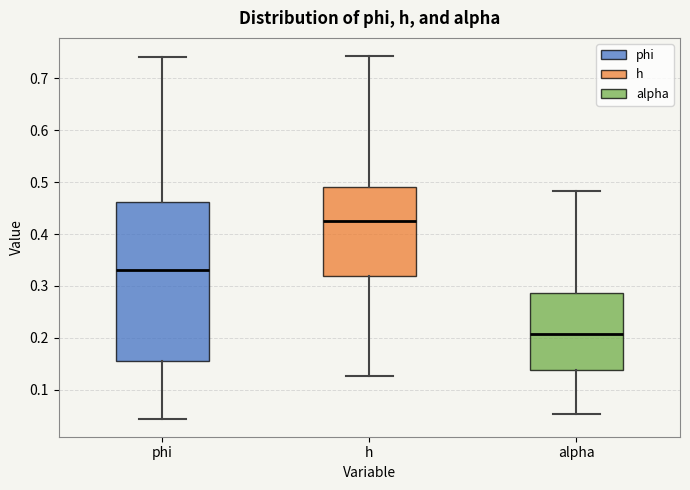

Reading left to right, transcribe this box plot: for each box, give where its median line is, the range the box spans, and where its two whiskers end, as read against the y-axis. The values are not printed on the chart, so give them approximately, as read against the axis.

phi: median 0.33, box 0.15 to 0.46, whiskers 0.04 to 0.74
h: median 0.42, box 0.32 to 0.49, whiskers 0.13 to 0.74
alpha: median 0.21, box 0.14 to 0.29, whiskers 0.05 to 0.48